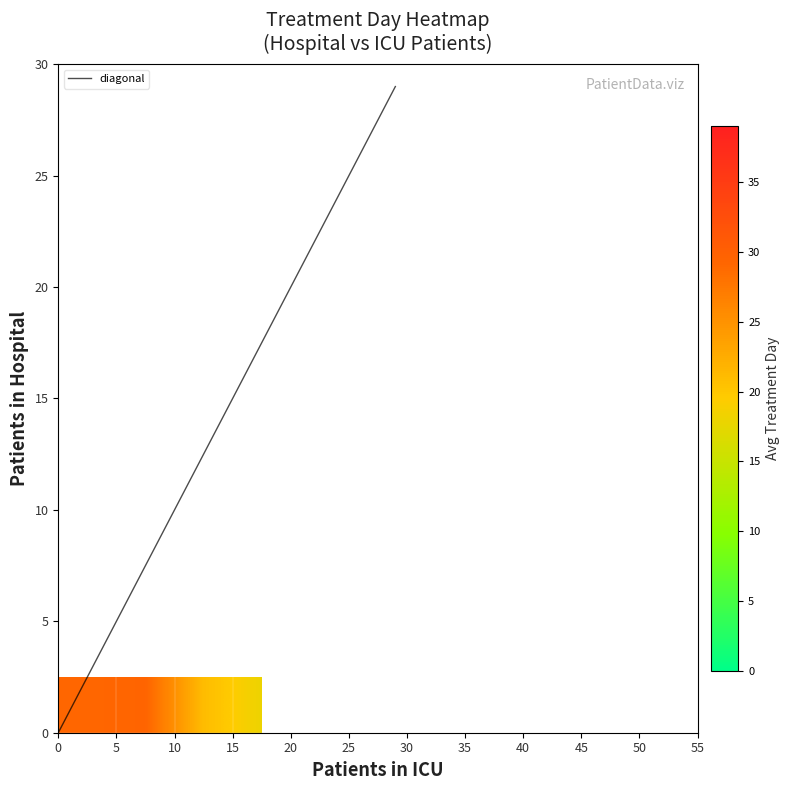

The value of patients_in_icu at 4 is 47. True or false?

False